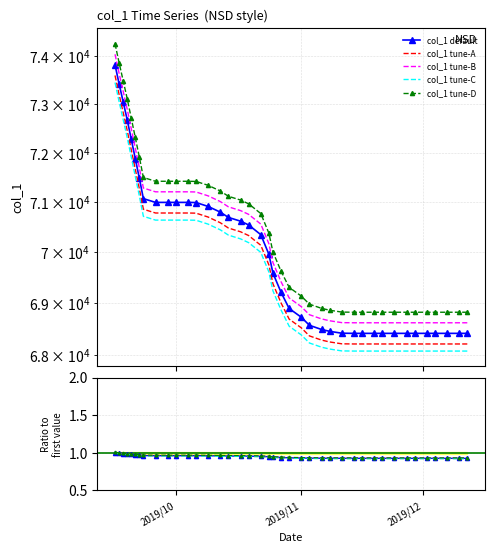

Rank the series by their maximum value, from highest to lowest.

col_1 tune-D, col_1 tune-B, col_1 default, col_1 tune-A, col_1 tune-C